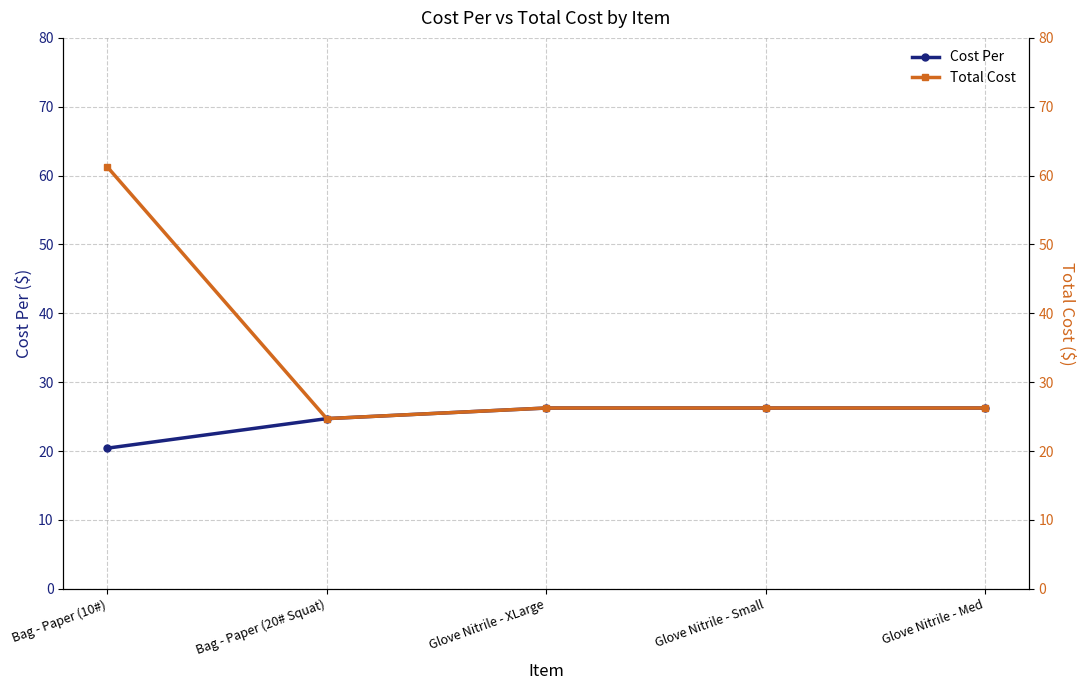

Which series changed the most between Bag - Paper (20# Squat) and Glove Nitrile - Med?

Cost Per